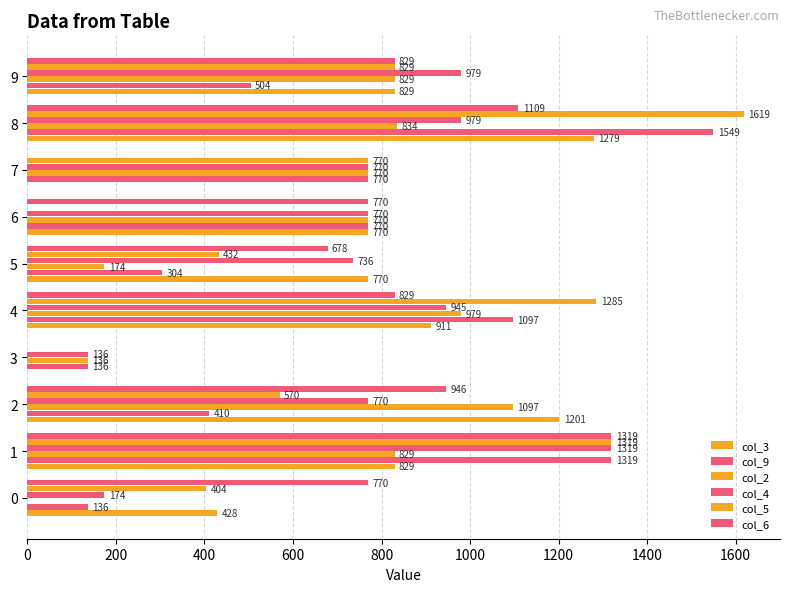

How many values in col_3 are above zero?

8